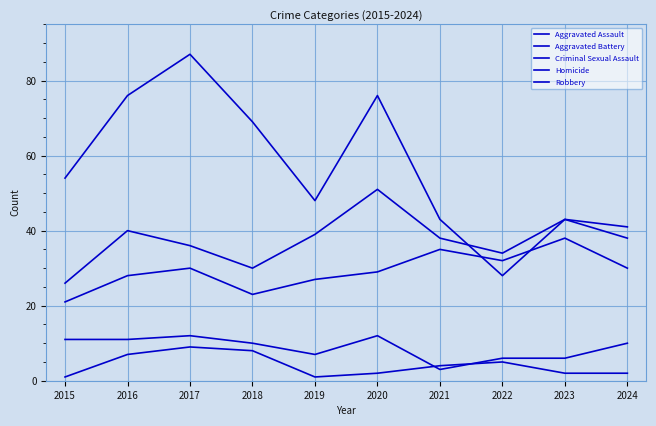

Which series has the largest range (max minus min)?

Robbery